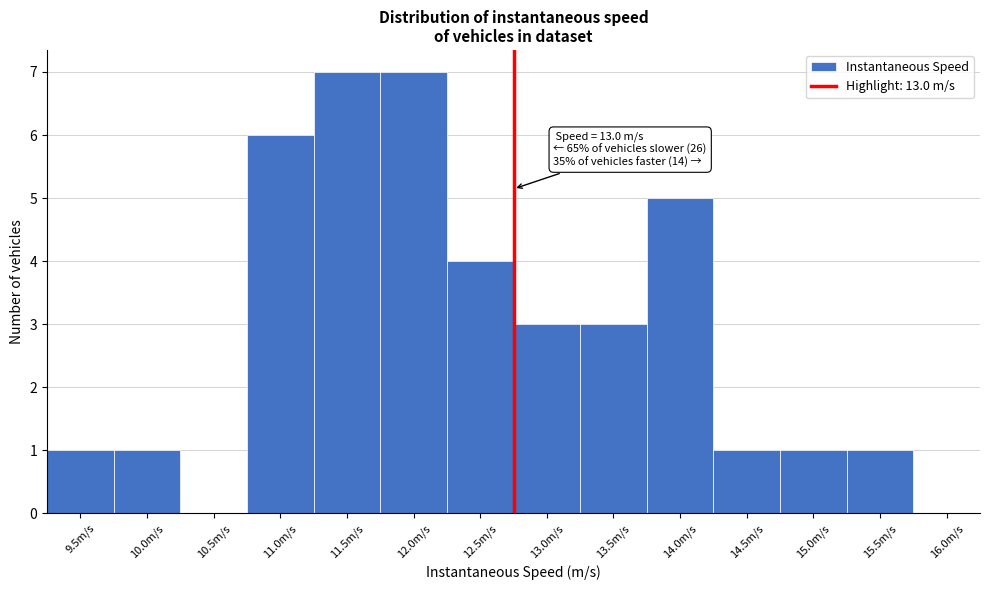

Reading right to left, transcribe all the data shown in this chart.

16.0m/s=0	15.5m/s=1	15.0m/s=1	14.5m/s=1	14.0m/s=5	13.5m/s=3	13.0m/s=3	12.5m/s=4	12.0m/s=7	11.5m/s=7	11.0m/s=6	10.5m/s=0	10.0m/s=1	9.5m/s=1